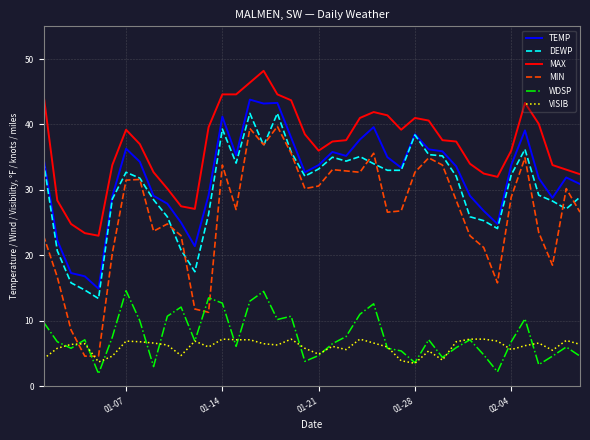

What is the maximum value for MAX?

48.2